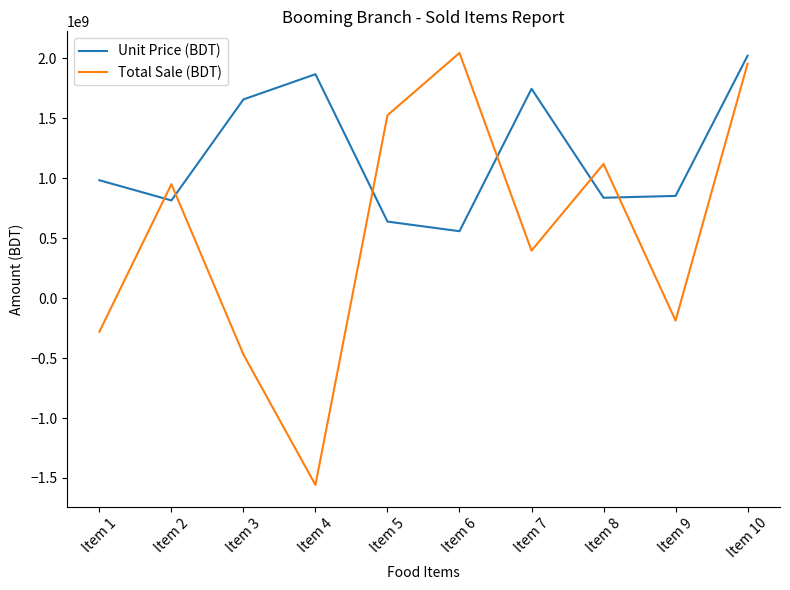

At Item 6, list the series in order from smallest to largest.

Unit Price (BDT), Total Sale (BDT)